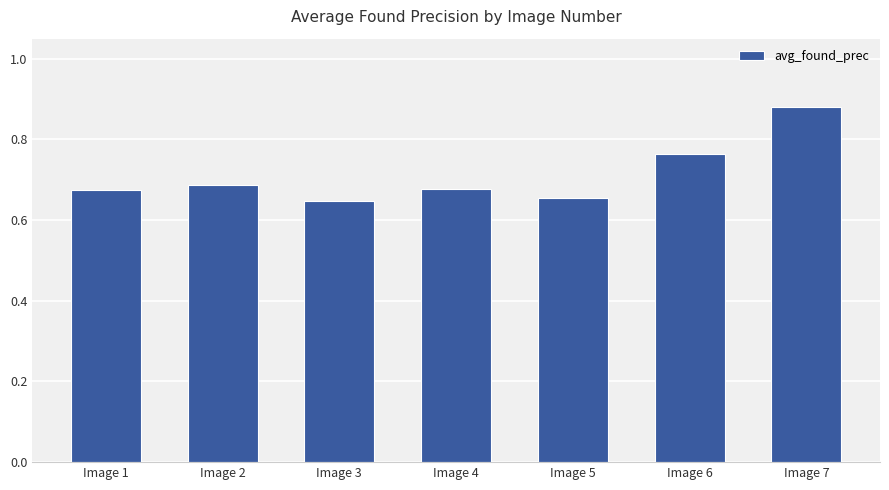

The chart shows a value of 1.1 at Image 4. True or false?

False